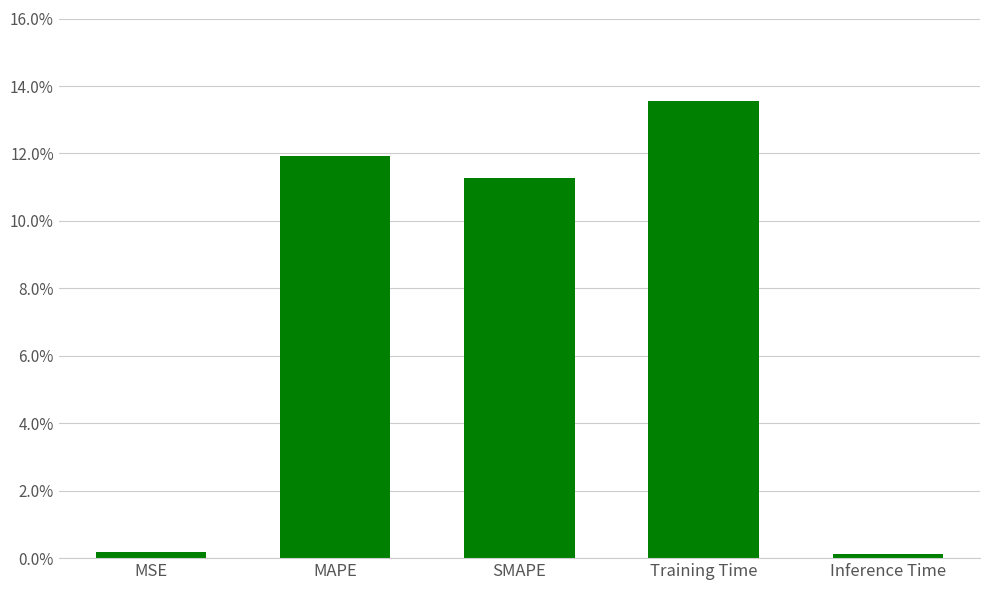

Are the bars horizontal?

No